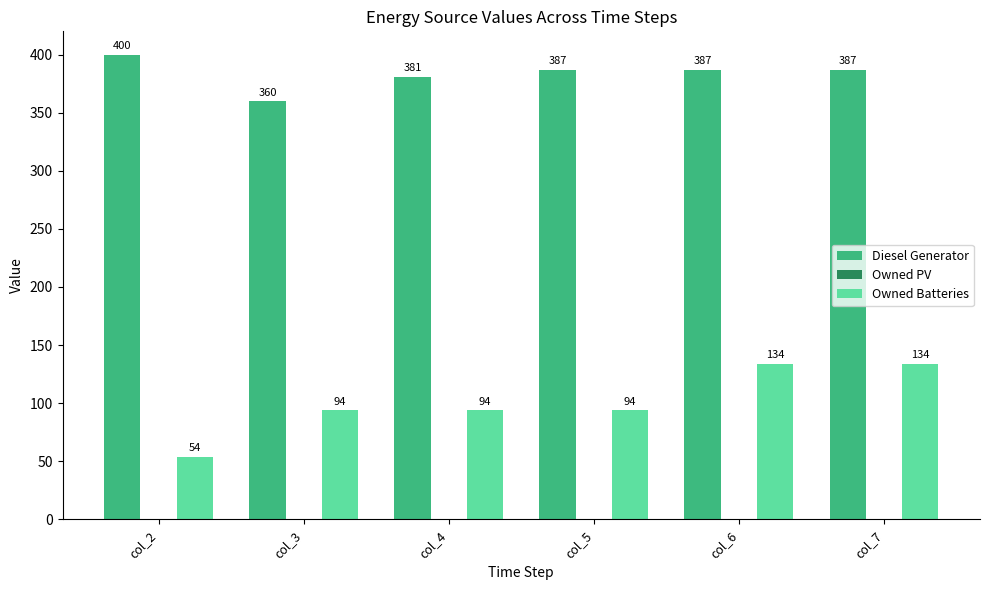

Read the Owned Batteries value at col_5.

94.0